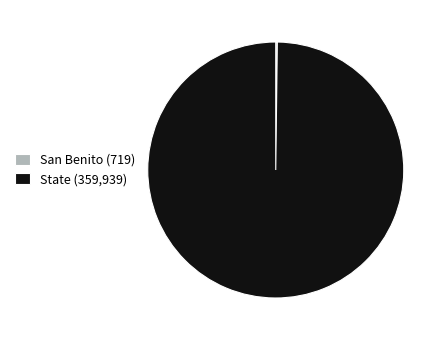

Is it true that State (359,939) is 100% of the pie?

True